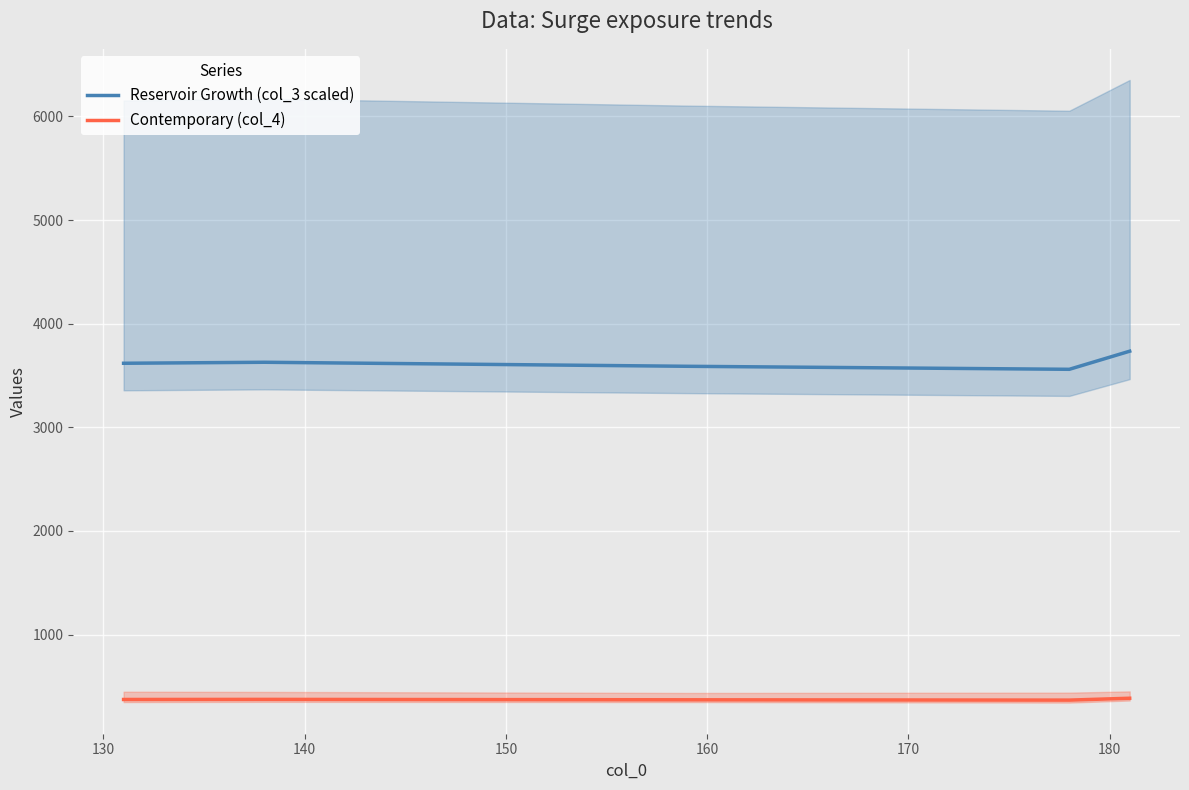

What is the minimum value for Reservoir Growth (col_3 scaled)?

3559.8